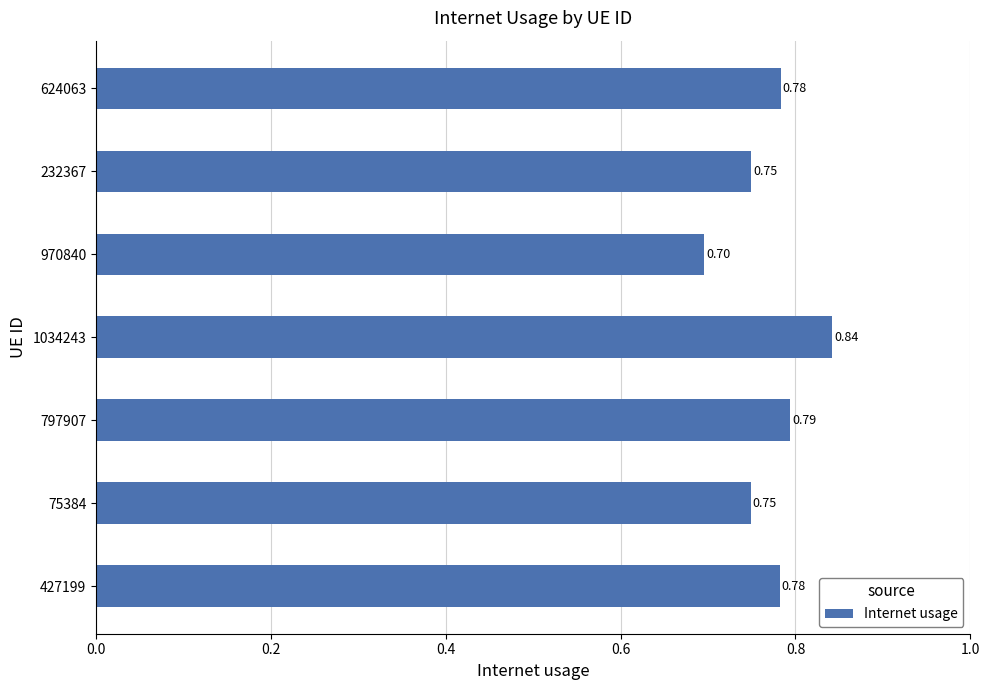

Which label corresponds to the largest value in the chart?

1034243